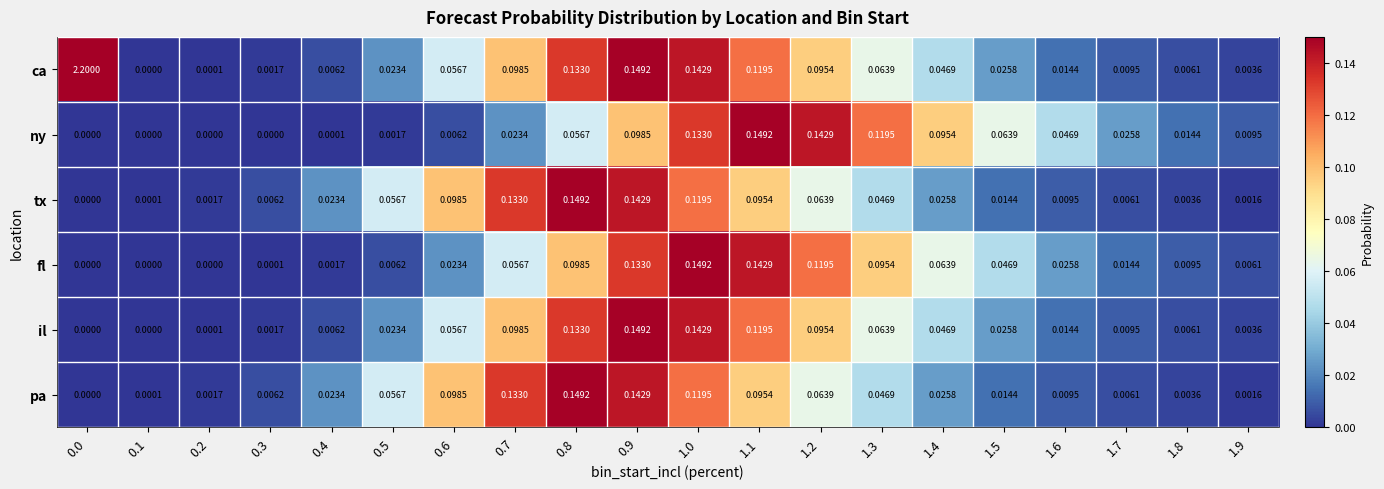

Which series has the largest range (max minus min)?

ca